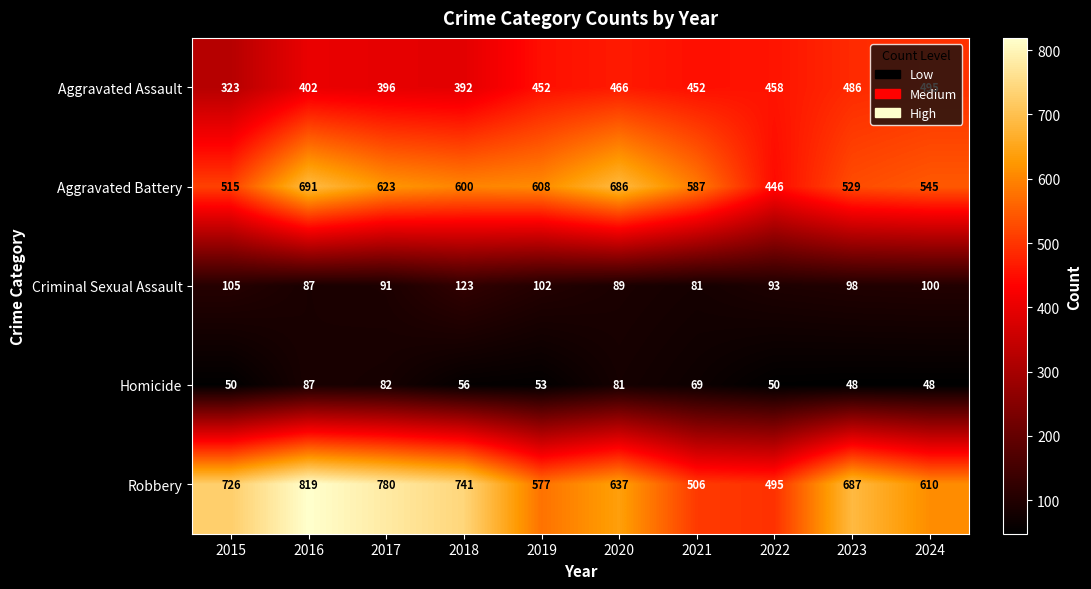

What is the average value of the Homicide series?

62